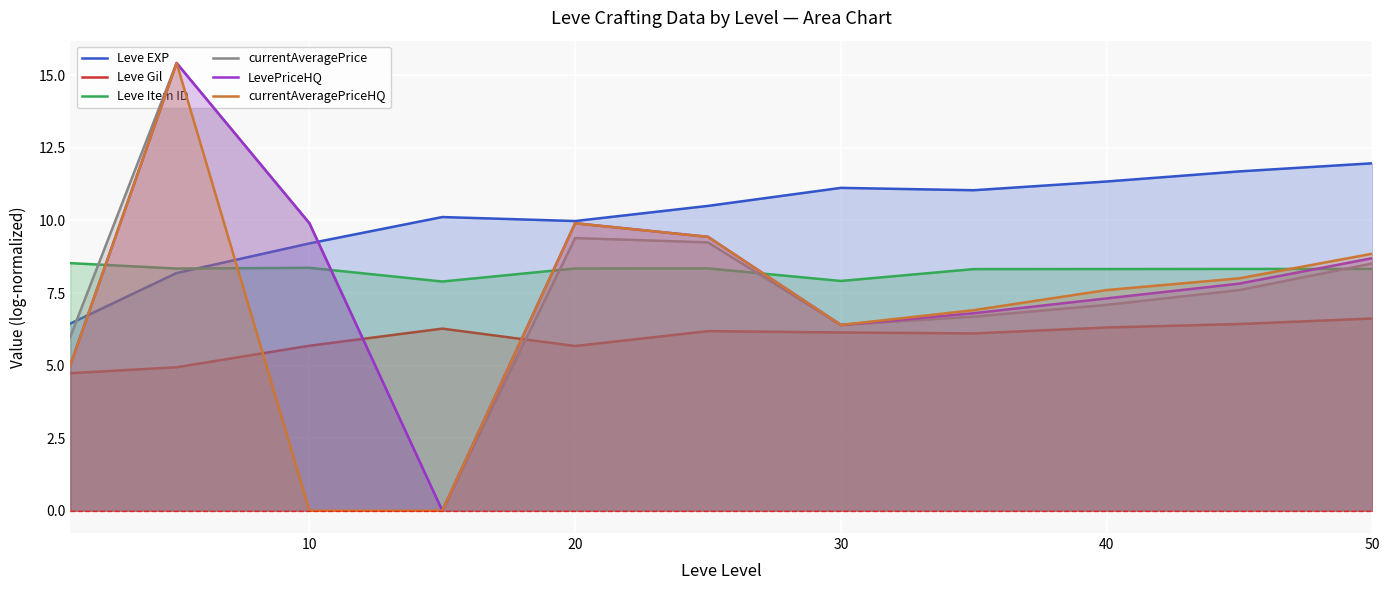

What is the average value of the currentAveragePriceHQ series?

7.1